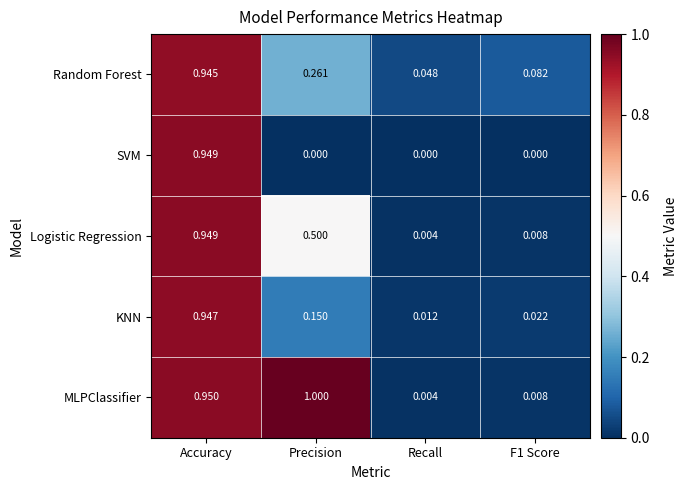

At which label is Random Forest closest to 0?

Recall